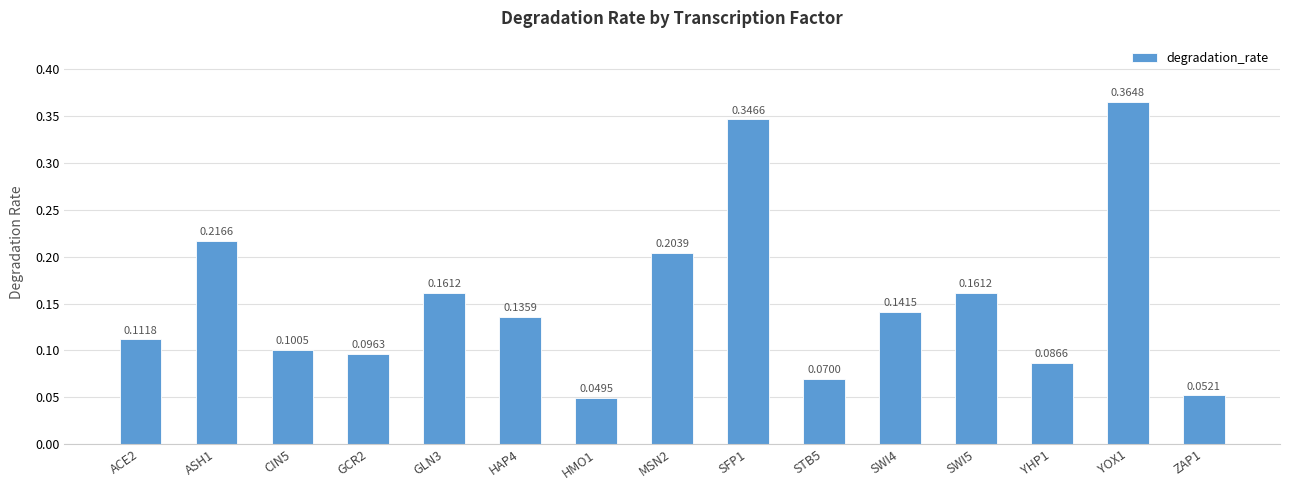

What is the sum of all values?

2.3